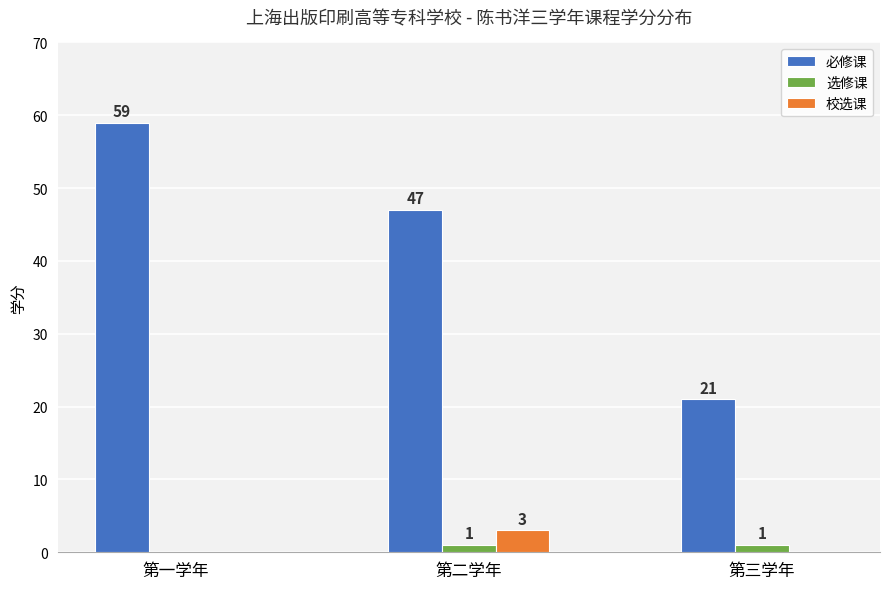

True or false: 必修课 has a value of 47 at 第二学年.

True